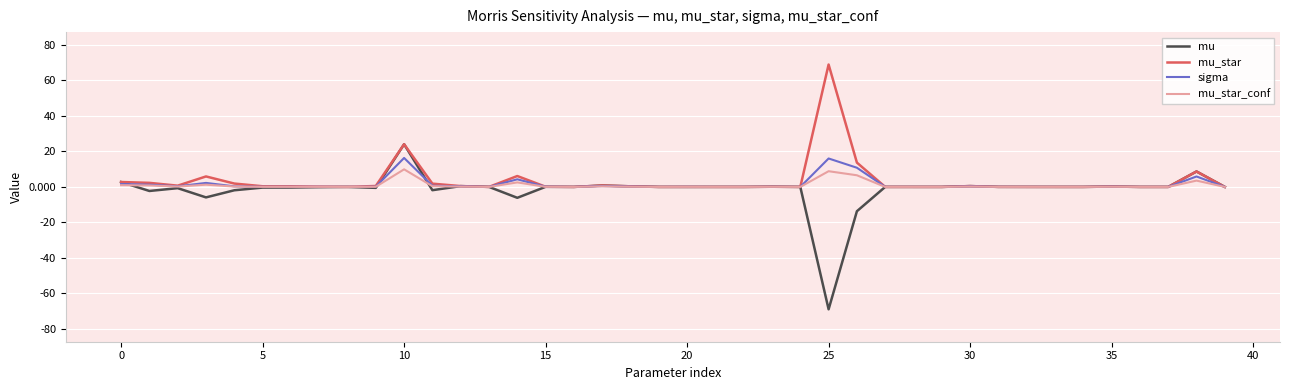

What is the average value of the mu_star_conf series?

0.9